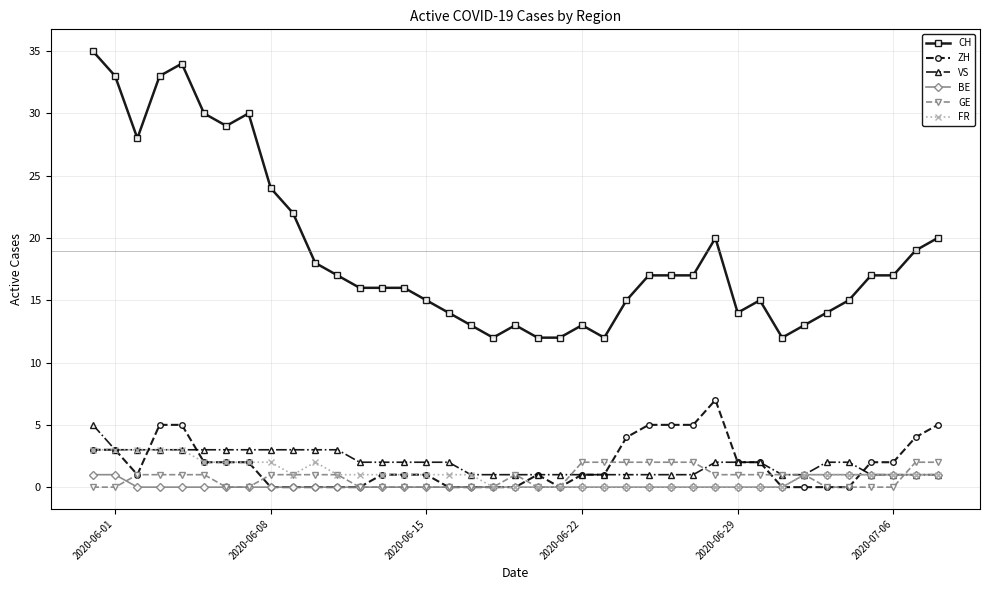

What is the difference between the maximum and minimum values in the VS series?

4